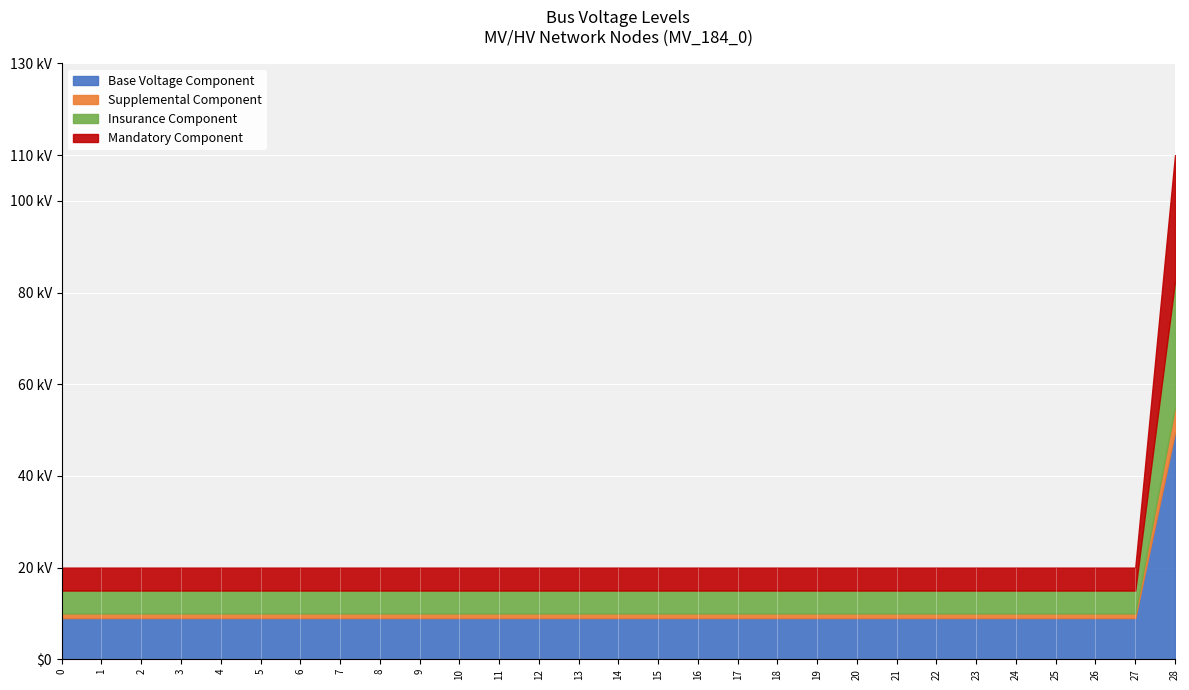

Where does the Node Index series first go above 14?

15